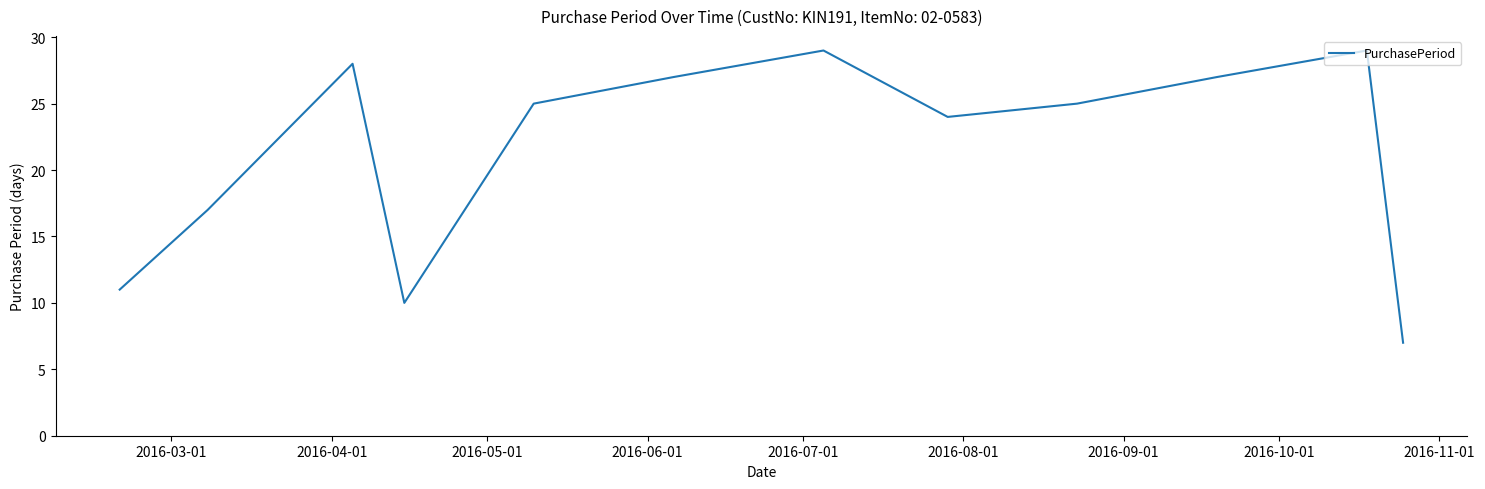

What is the maximum value shown in the chart?

29